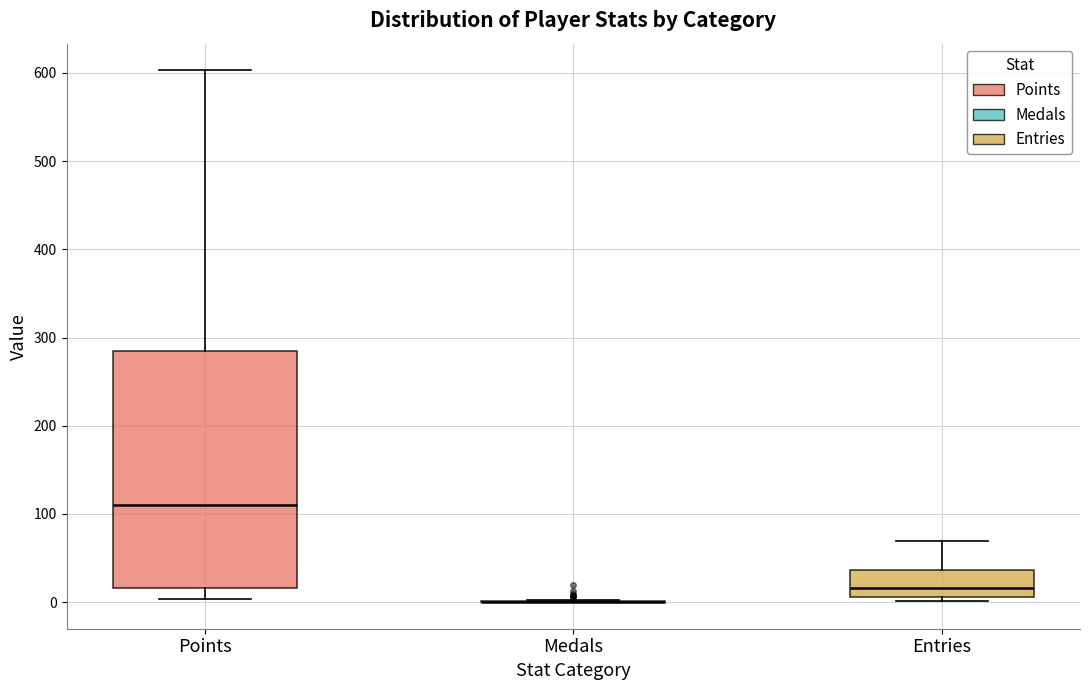

Which box is the tallest, from its lower edge to its upper edge?

Points